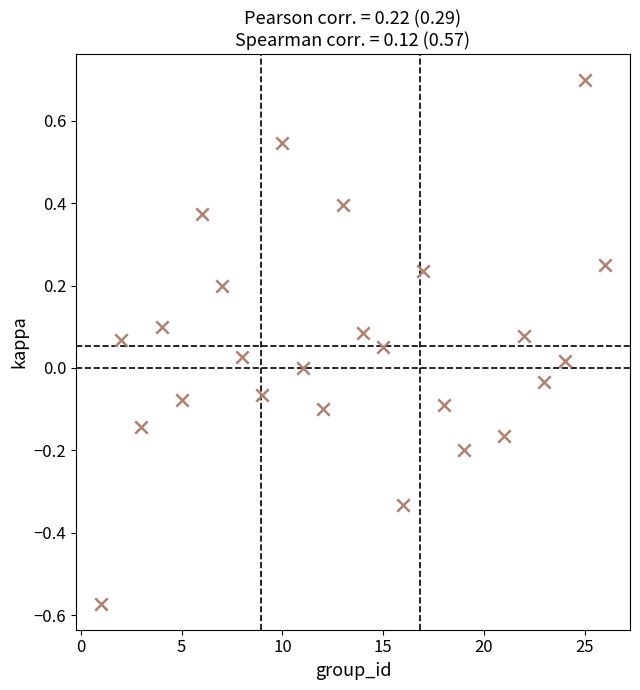

What is the range of Y values (max minus min)?

1.3